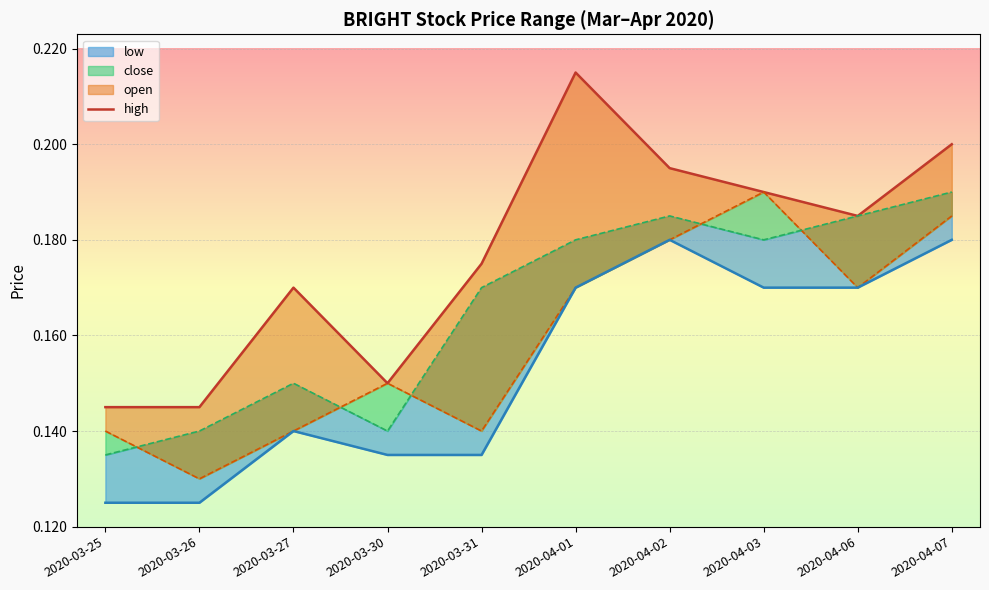

At which category does the chart reach its peak across all series?

2020-04-01